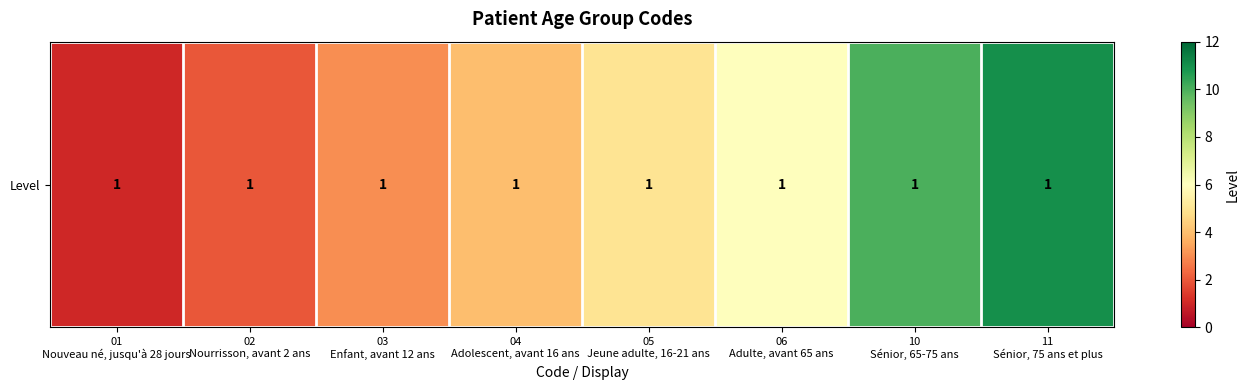

What is the difference between the values at 11
Sénior, 75 ans et plus and 05
Jeune adulte, 16-21 ans?

6